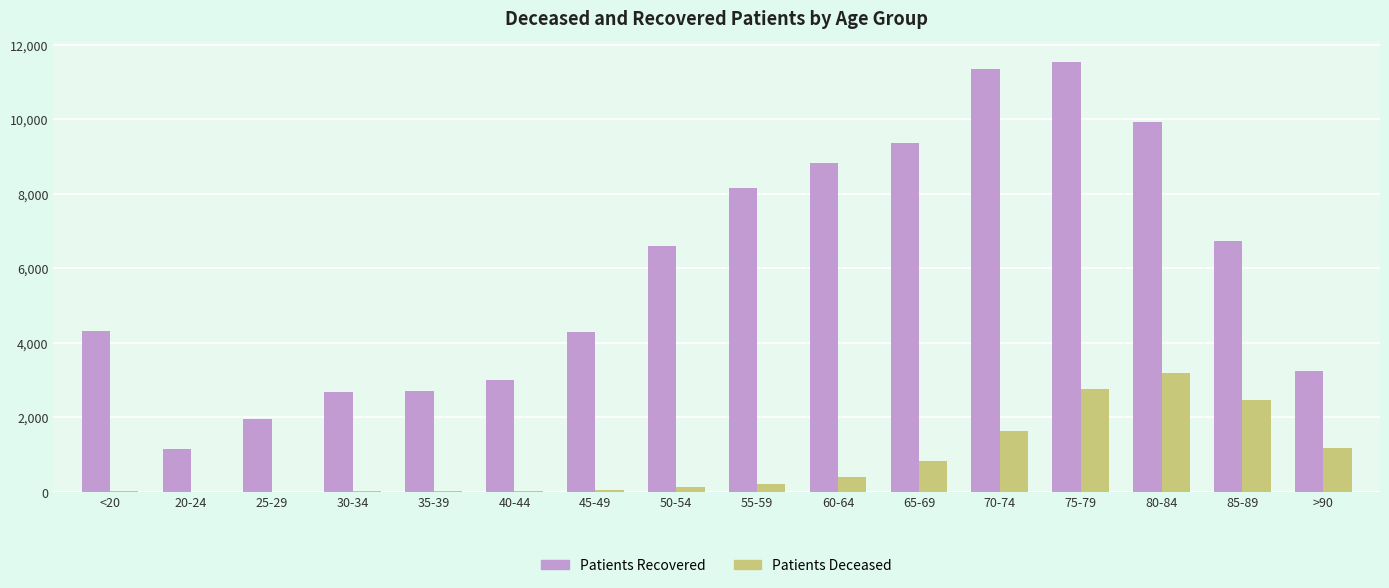

At which category is the sum across all series the highest?

75-79